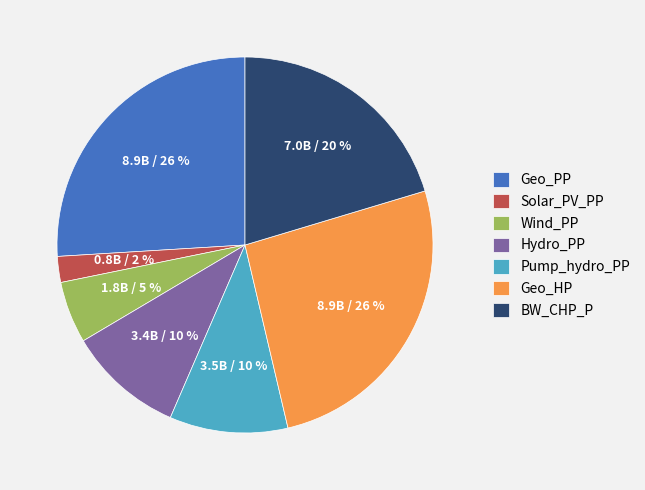

What is the smallest slice in the pie chart?

Solar_PV_PP